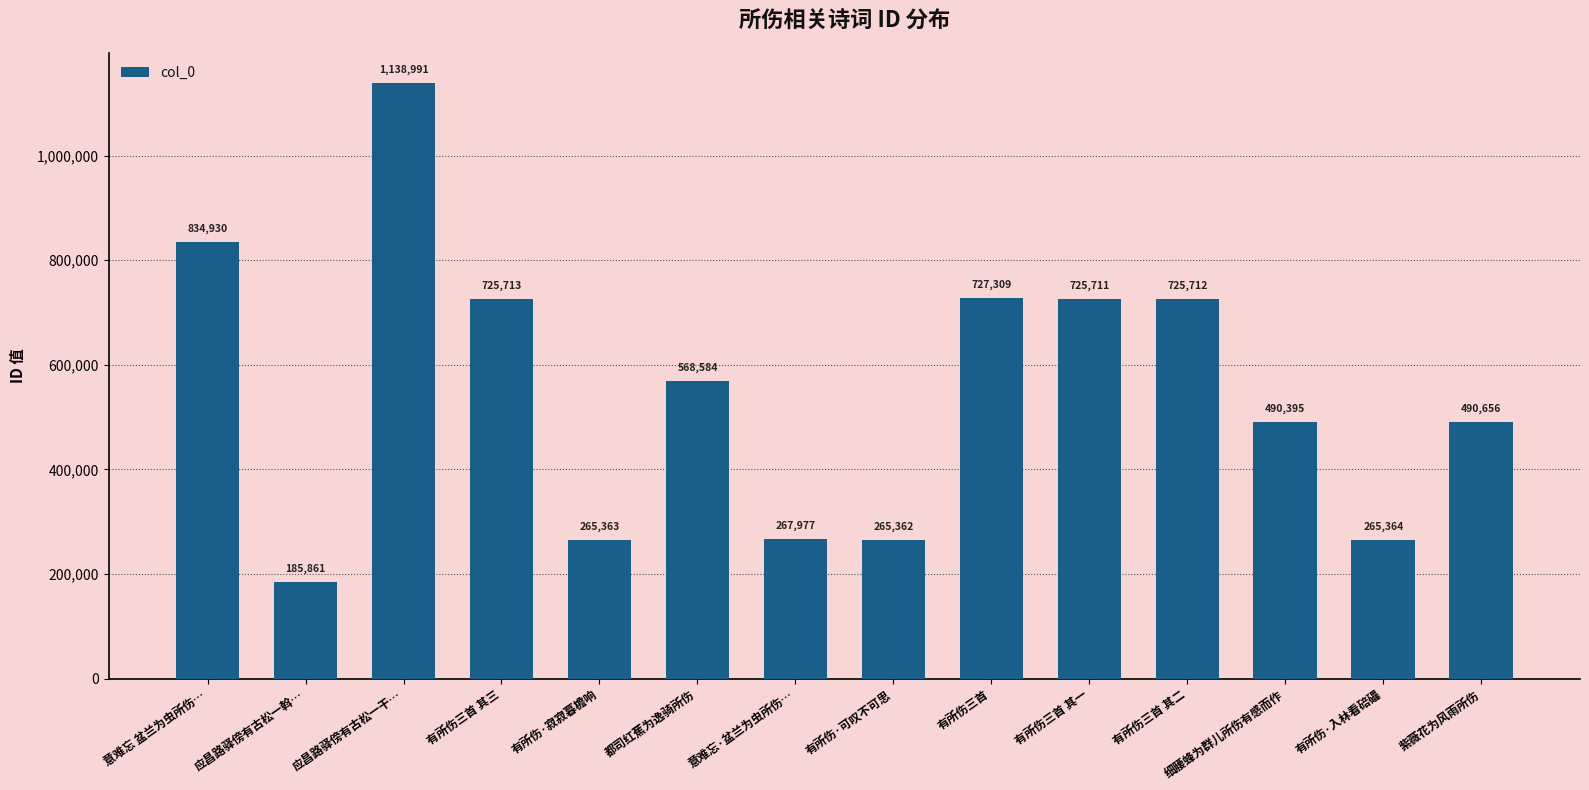

What is the approximate value at 意难忘 盆兰为虫所伤…?

834930